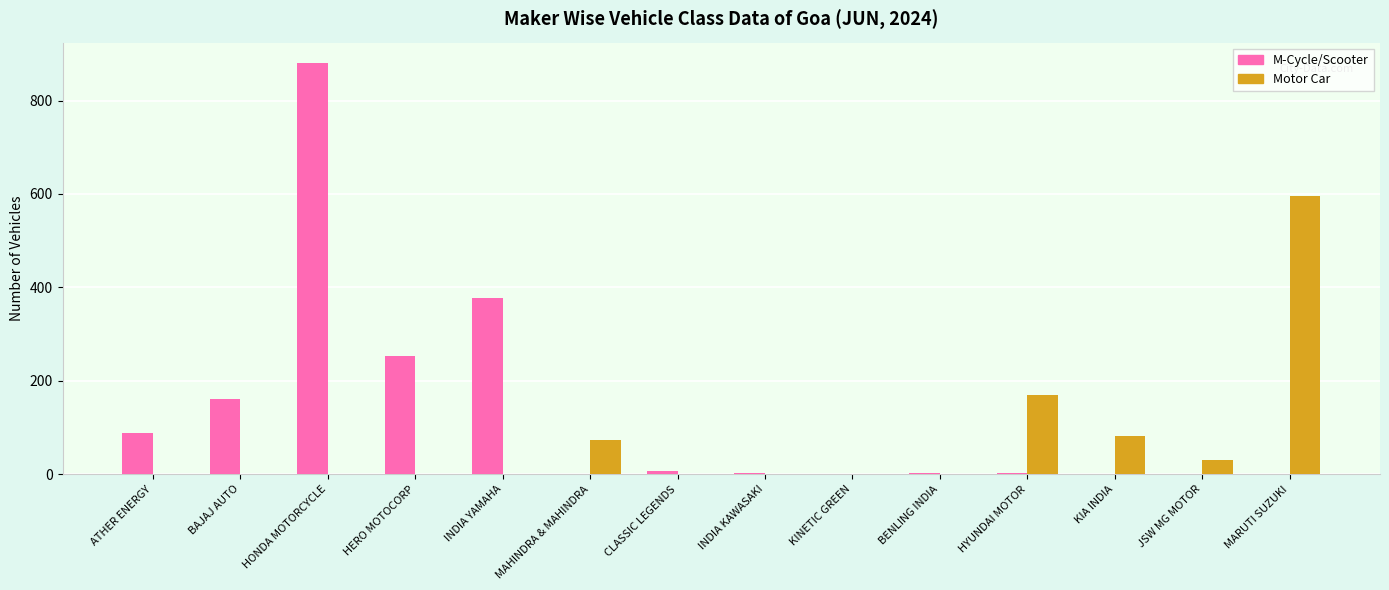

Count the number of categories in the chart.

14